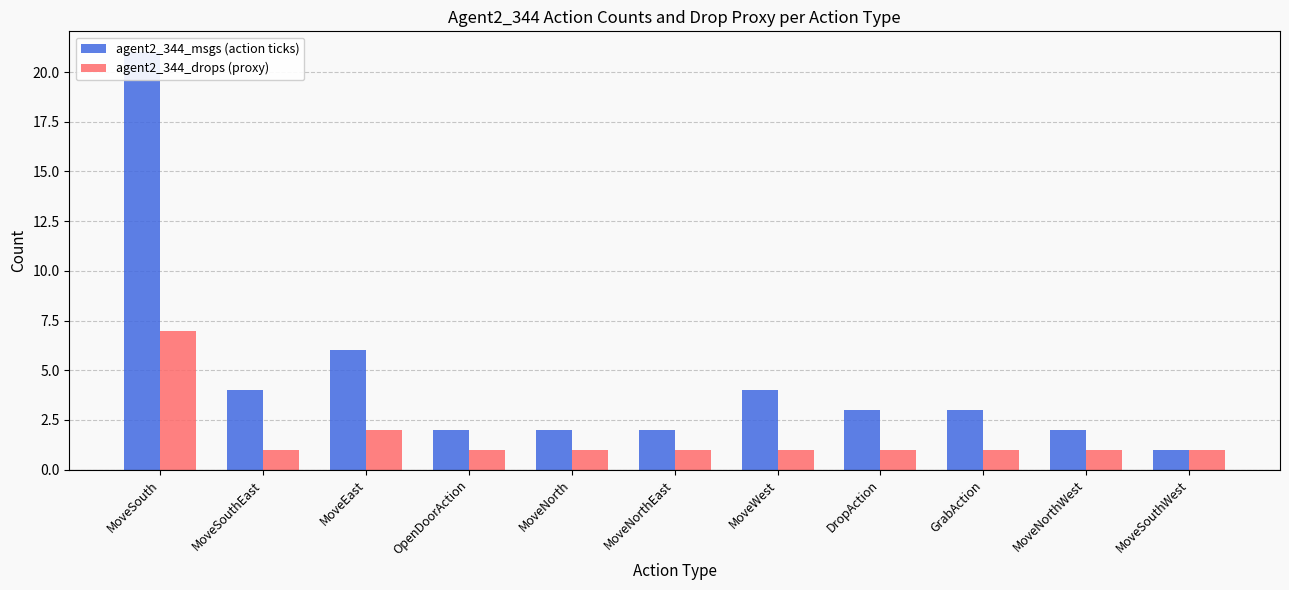

Which series has the widest spread of values?

agent2_344_msgs (action ticks)